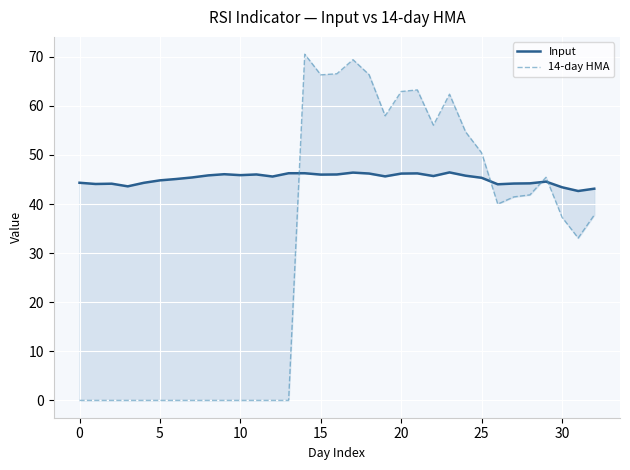

Is the value of Input at 31 greater than the value of 14-day HMA at 22?

No